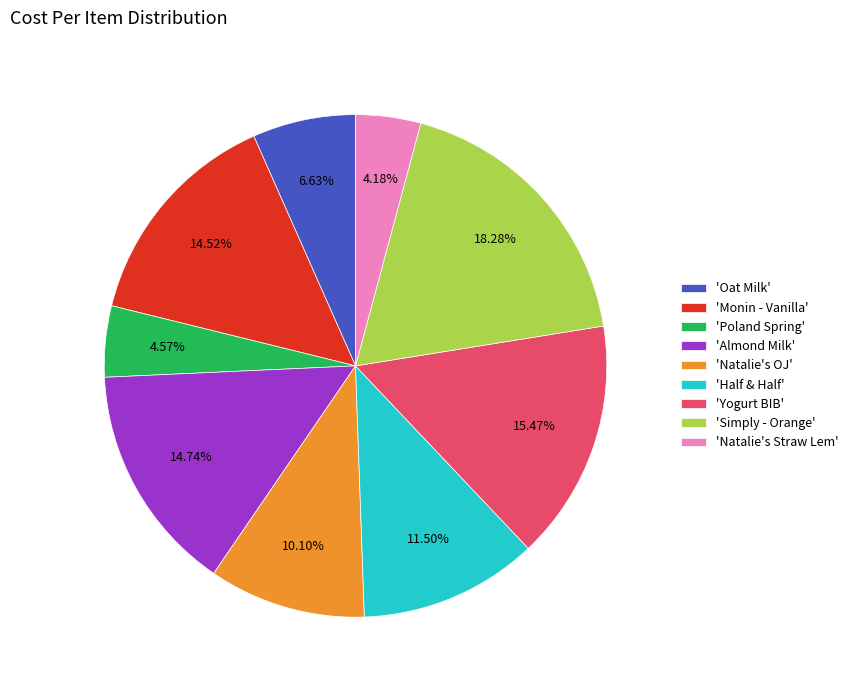

To the nearest percent, what is the difference between the largest and smallest slice percentages?

14%